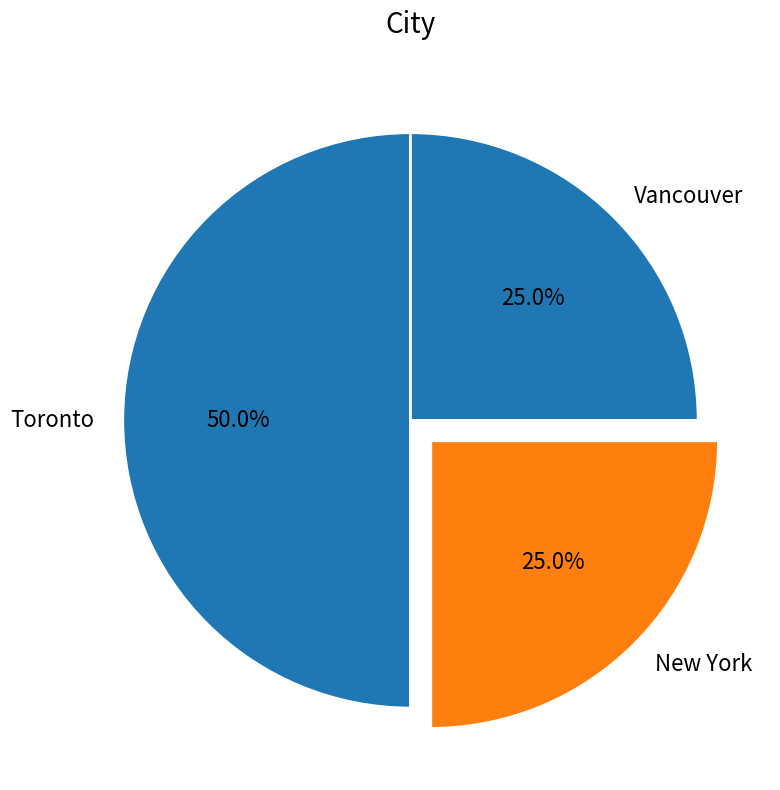

What percentage is NOT represented by Vancouver?

75.0%